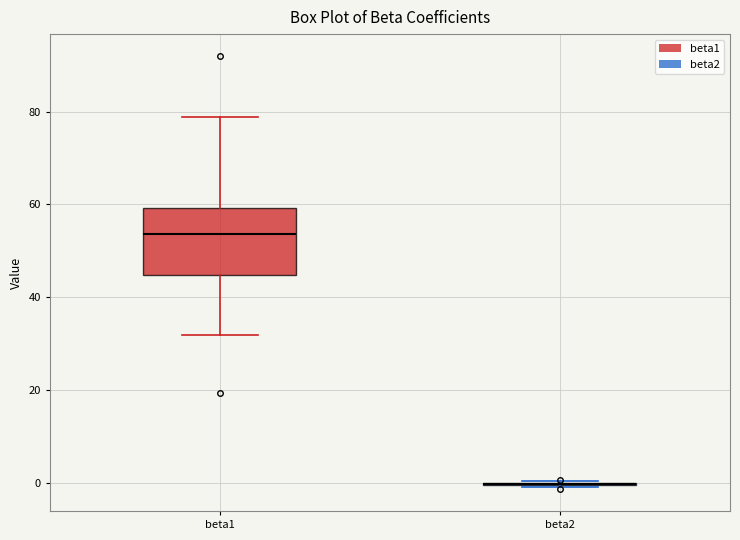

Where is the upper edge of the box for beta1 on the y-axis? The values are not printed on the chart, so give them approximately, as read against the axis.

60